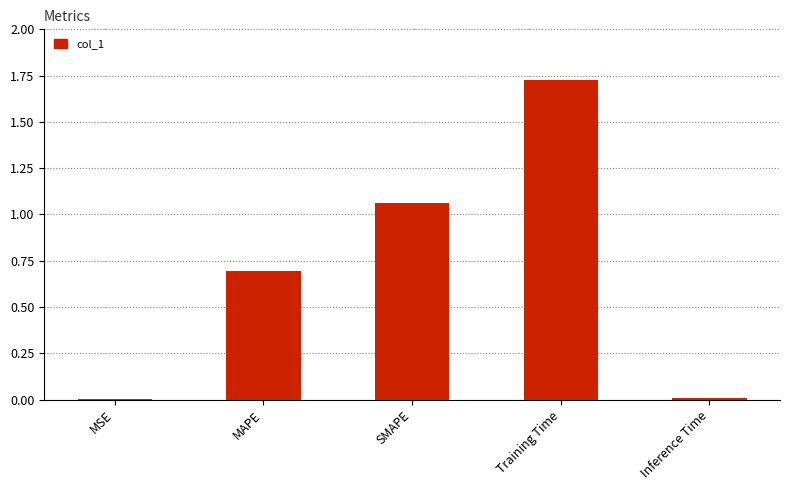

Which has a higher value, Training Time or Inference Time?

Training Time